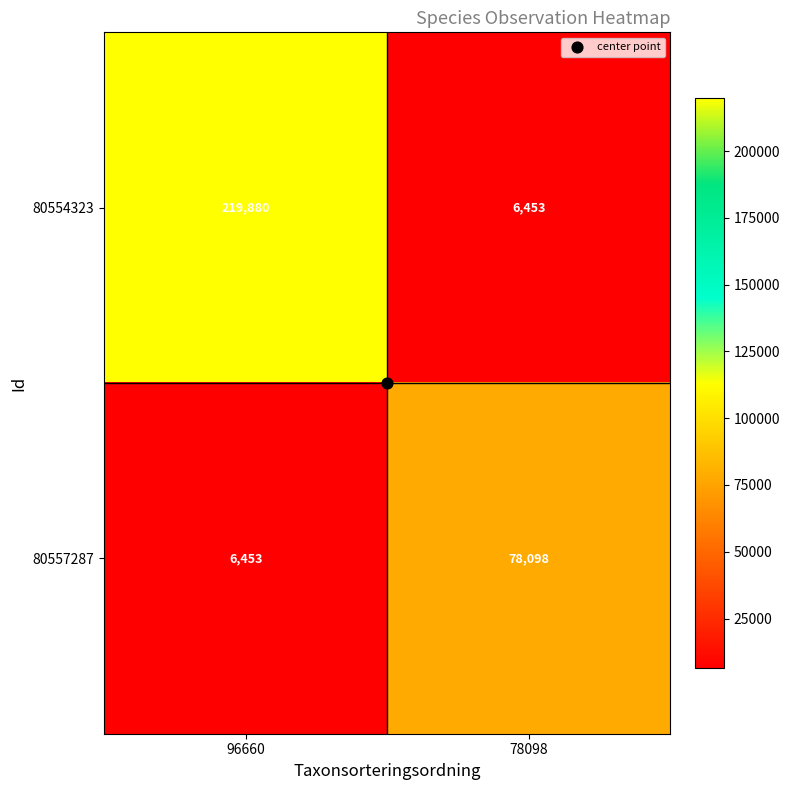

Count the number of categories in the chart.

2